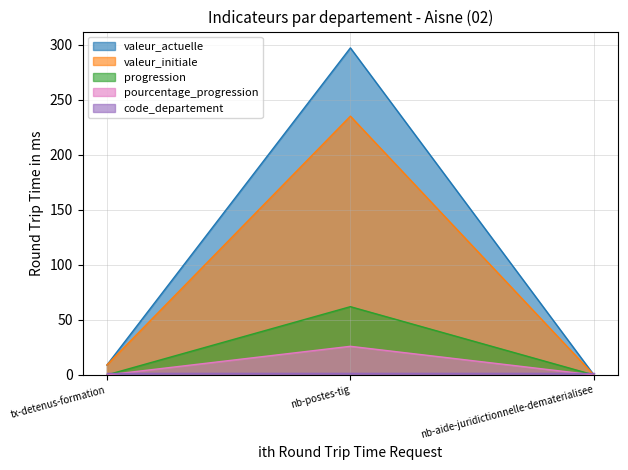

Reading left to right, transcribe all the data shown in this chart.

valeur_actuelle: tx-detenus-formation=9	nb-postes-tig=297	nb-aide-juridictionnelle-dematerialisee=0
valeur_initiale: tx-detenus-formation=9	nb-postes-tig=235	nb-aide-juridictionnelle-dematerialisee=0
progression: tx-detenus-formation=0	nb-postes-tig=62	nb-aide-juridictionnelle-dematerialisee=0
pourcentage_progression: tx-detenus-formation=0	nb-postes-tig=26	nb-aide-juridictionnelle-dematerialisee=0